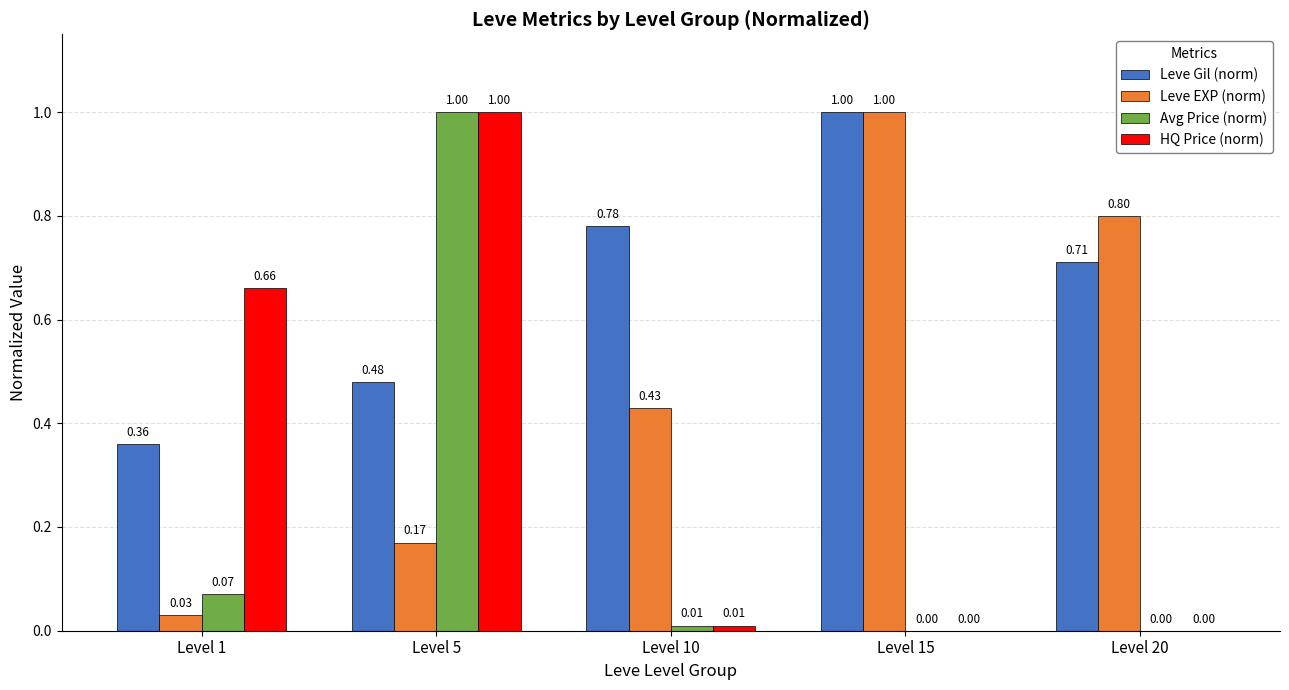

What is the sum of all HQ Price (norm) values?

1.7